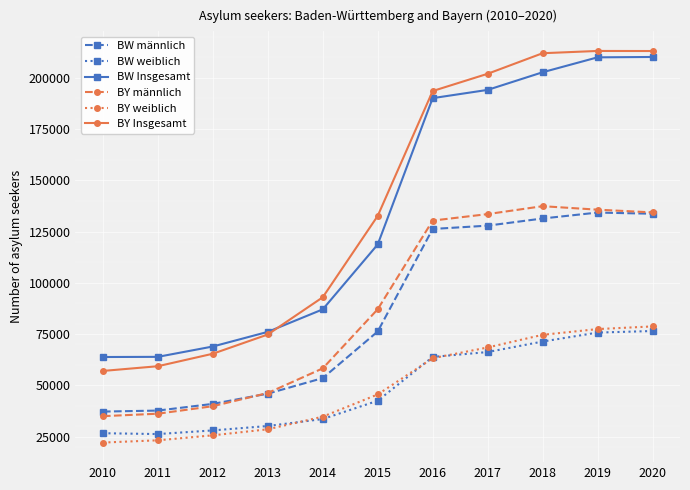

The BY männlich series shows 133525 at 2017. True or false?

True